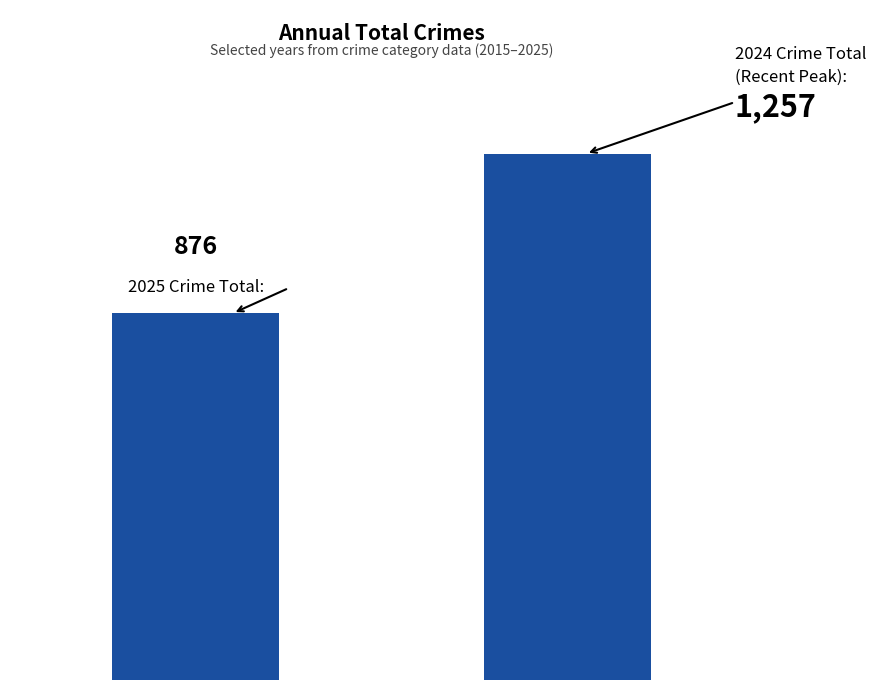

Are the bars horizontal?

No